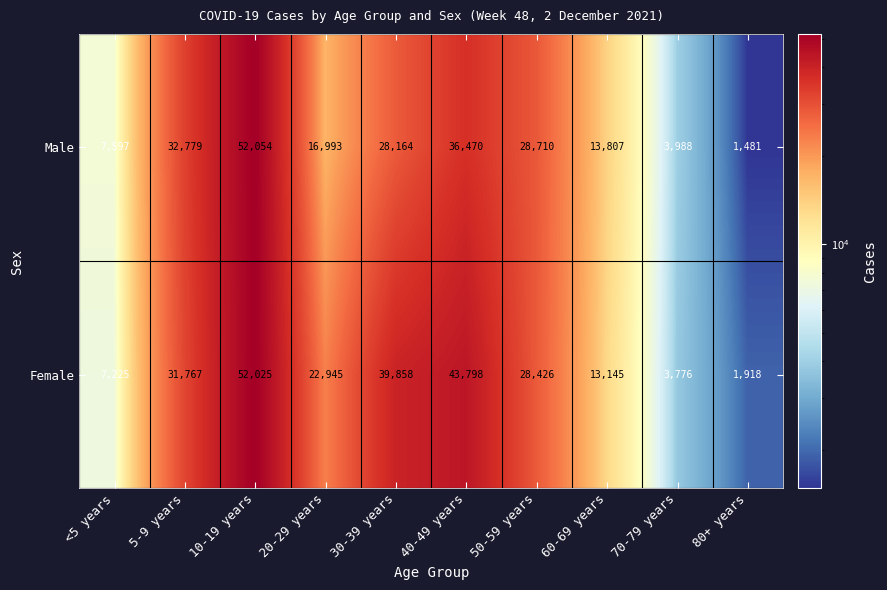

What is the sum of the Male values at 80+ years and 20-29 years?

18474